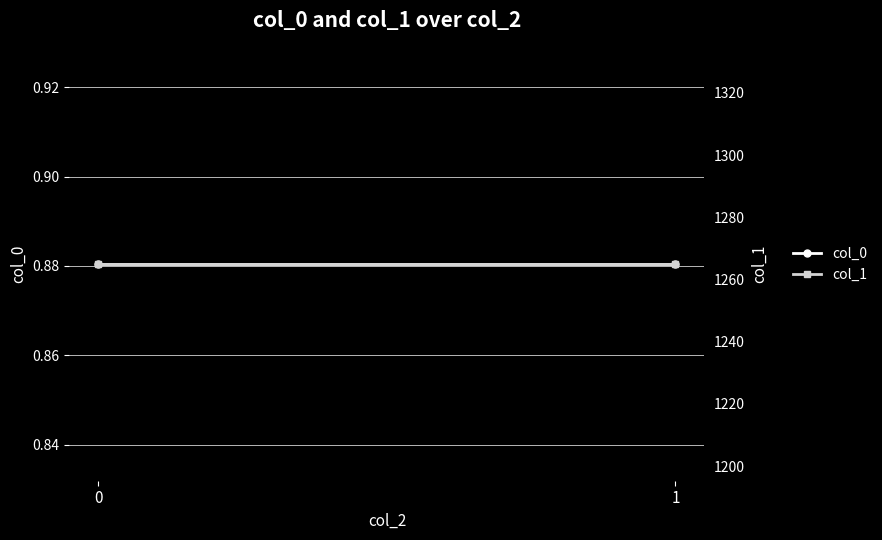

List the labels in order of col_1 value, largest first.

0, 1